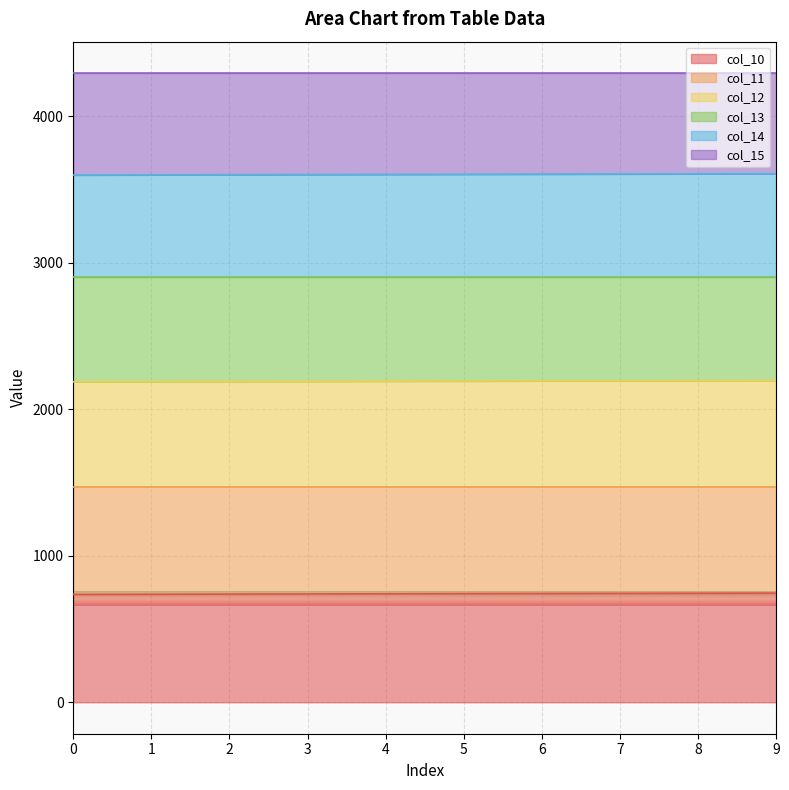

Does the chart display data point markers on the line(s)?

No